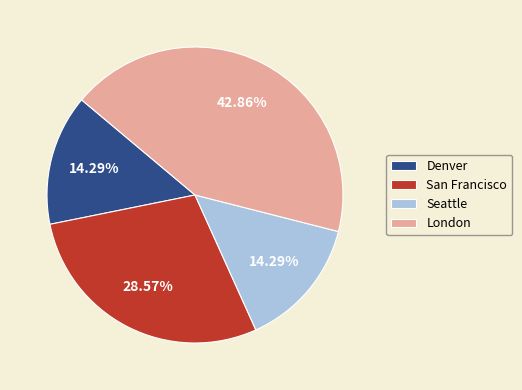

What percentage is the Seattle slice, to the nearest percent?

14%